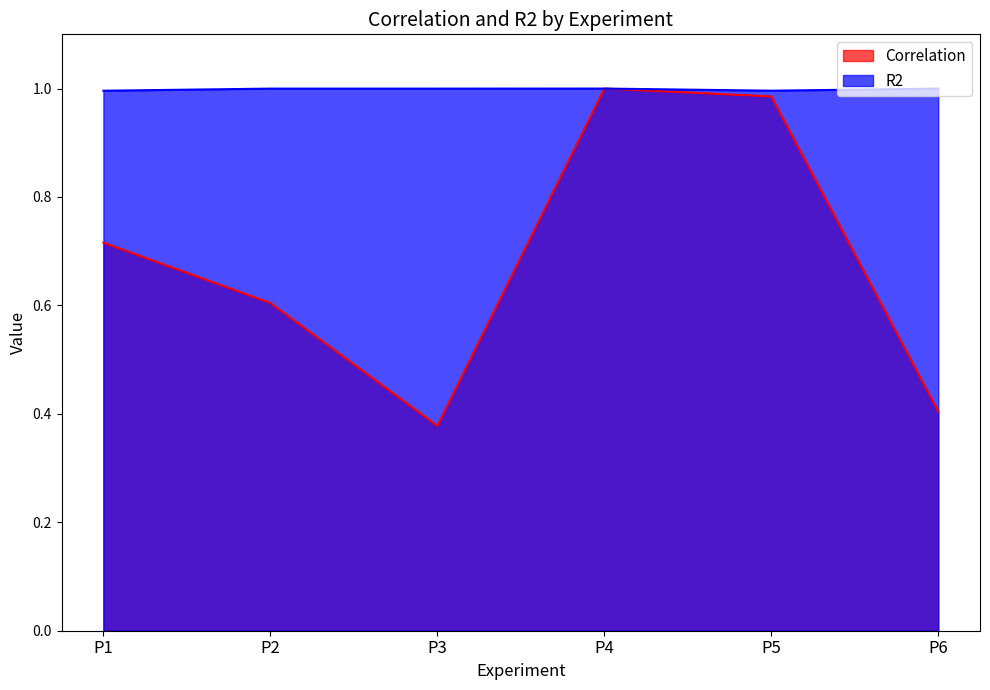

What is the value of the R2 point at the 6th from the left?

1.0